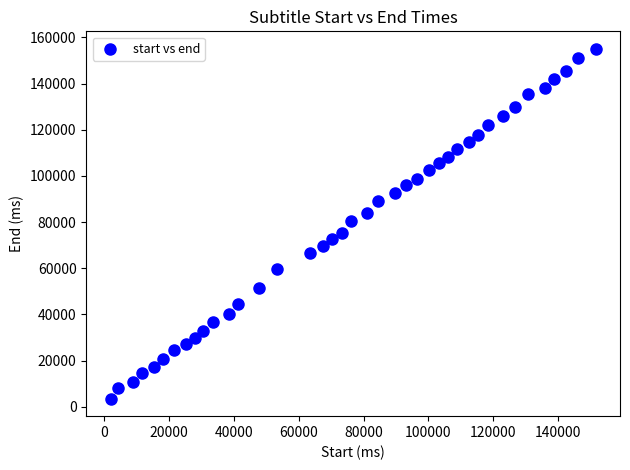

What is the range of Y values (max minus min)?

151600